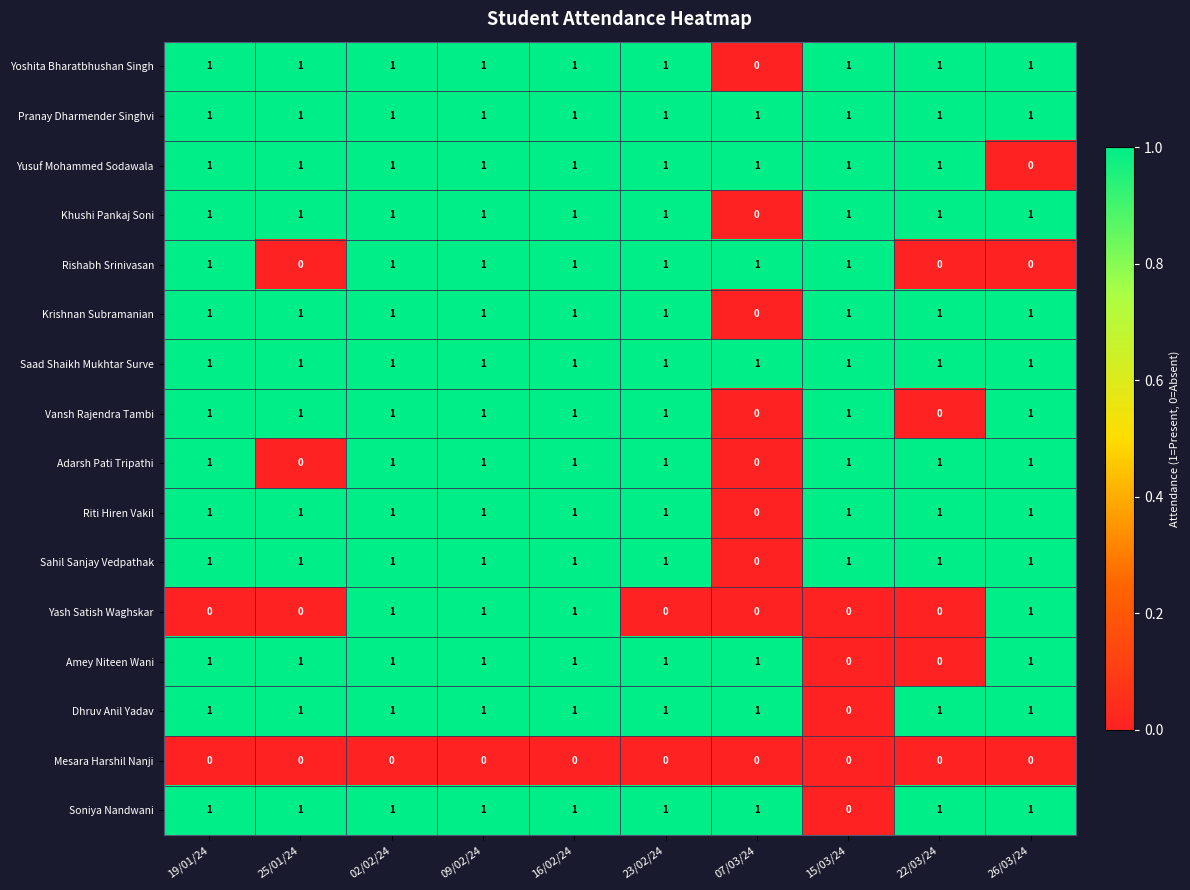

Which series changed the most between 19/01/24 and 16/02/24?

Yash Satish Waghskar